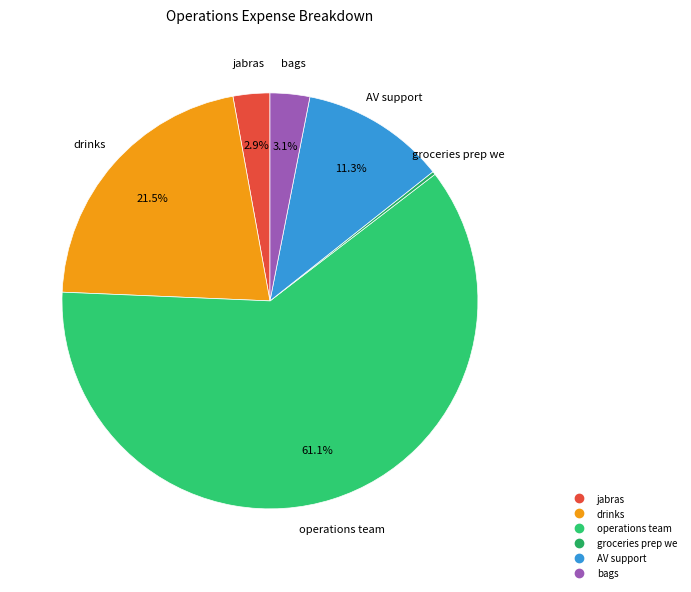

Does operations team account for over 50% of the chart?

Yes